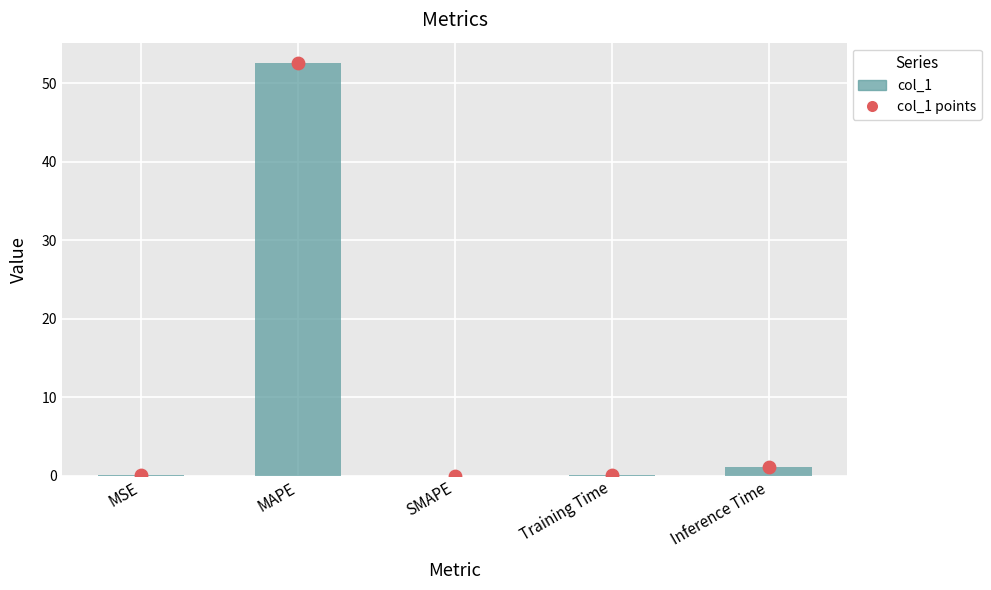

At how many categories does at least one series exceed 30?

1